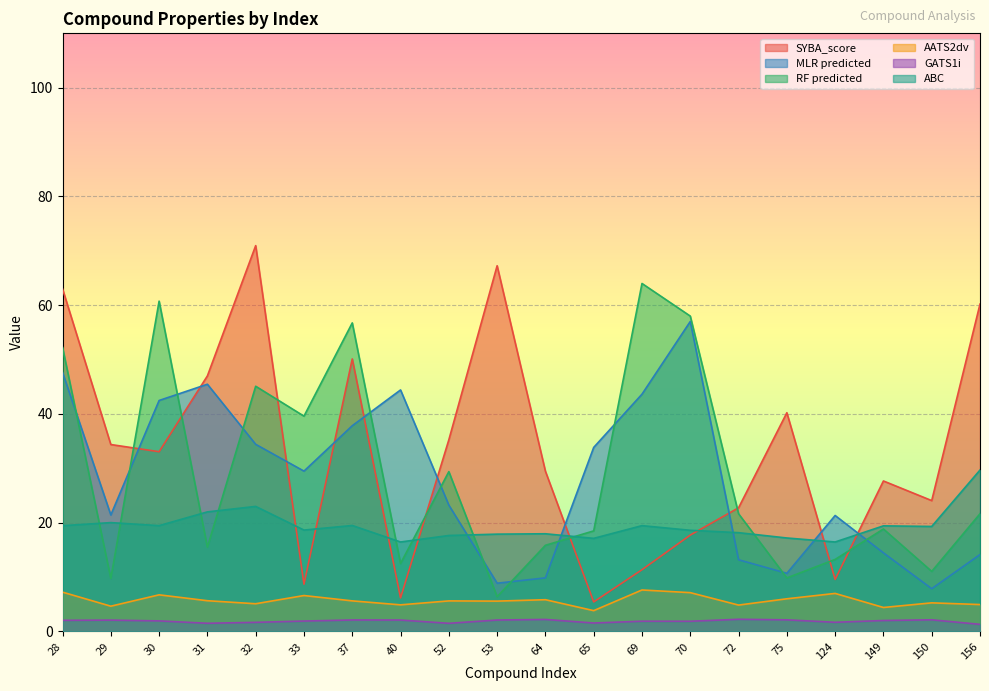

Which series has the widest spread of values?

SYBA_score